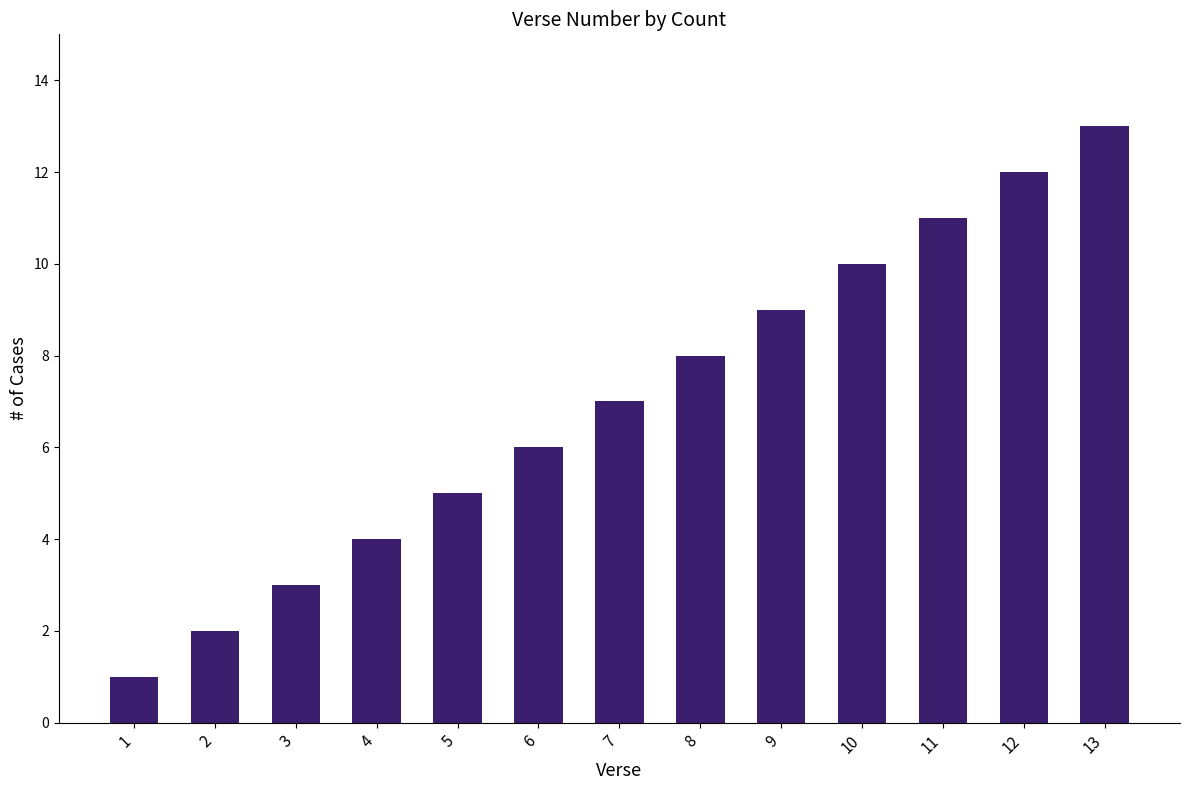

What is the approximate value at 5?

5